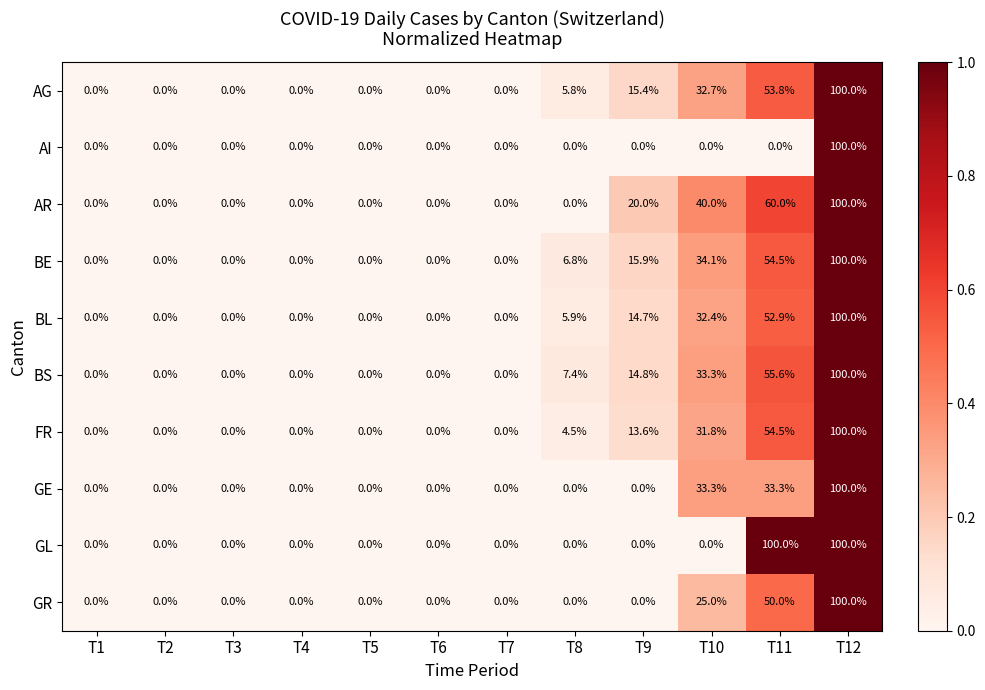

What is the difference between the maximum and minimum values in the GR series?

100.0